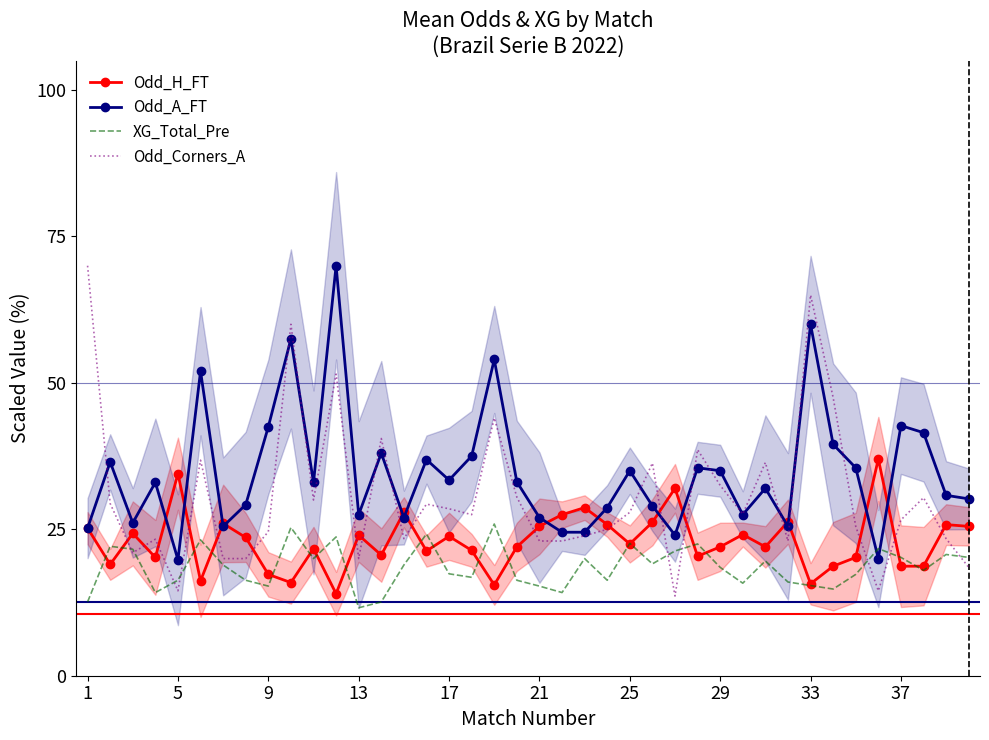

What is the lowest value of the Odd_Corners_A series?

13.6